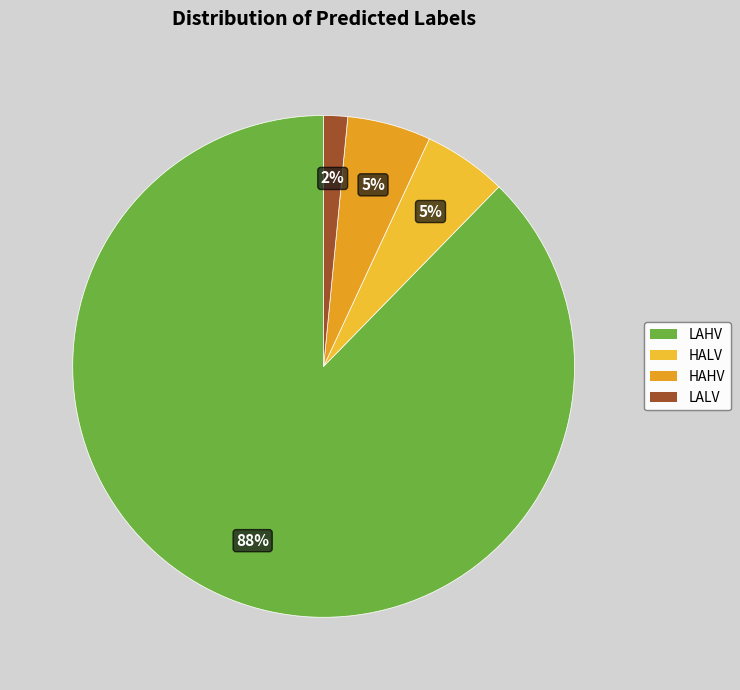

Is it true that LAHV is 88% of the pie?

True